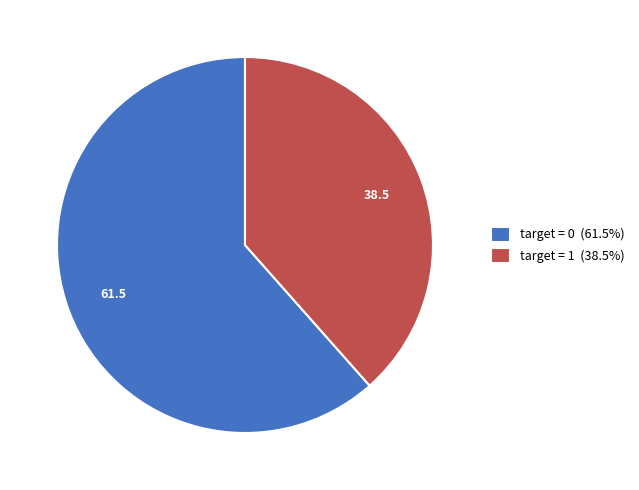

Does target = 0 represent more than half of the total?

Yes